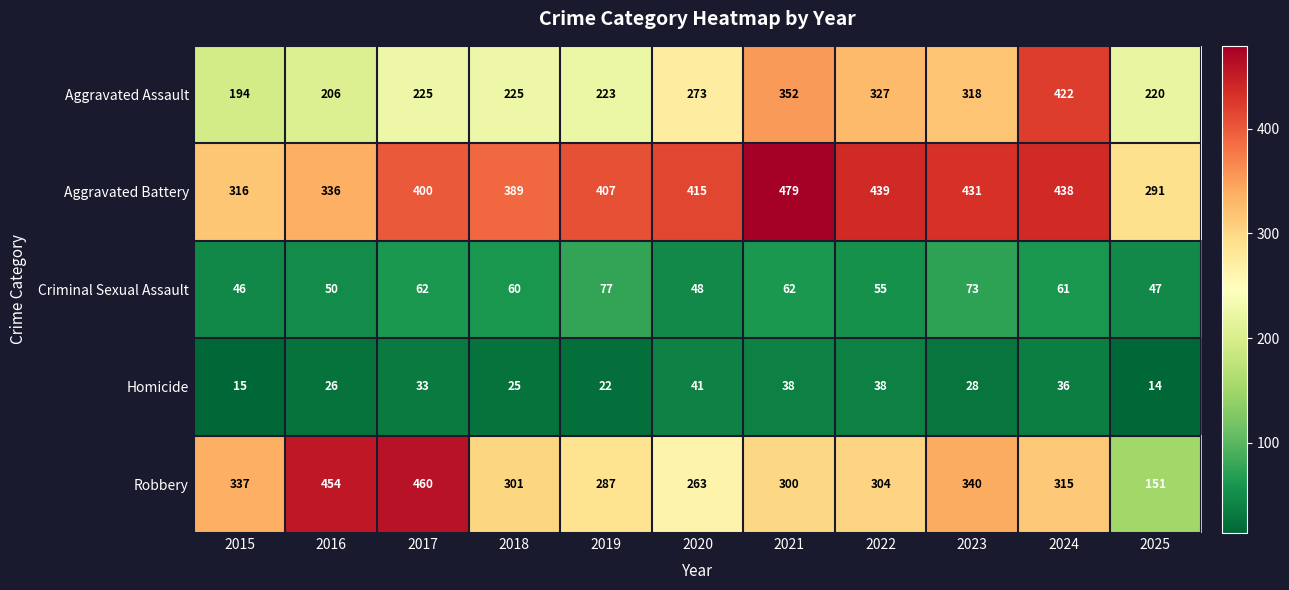

Which category has the lowest value across all series?

2025